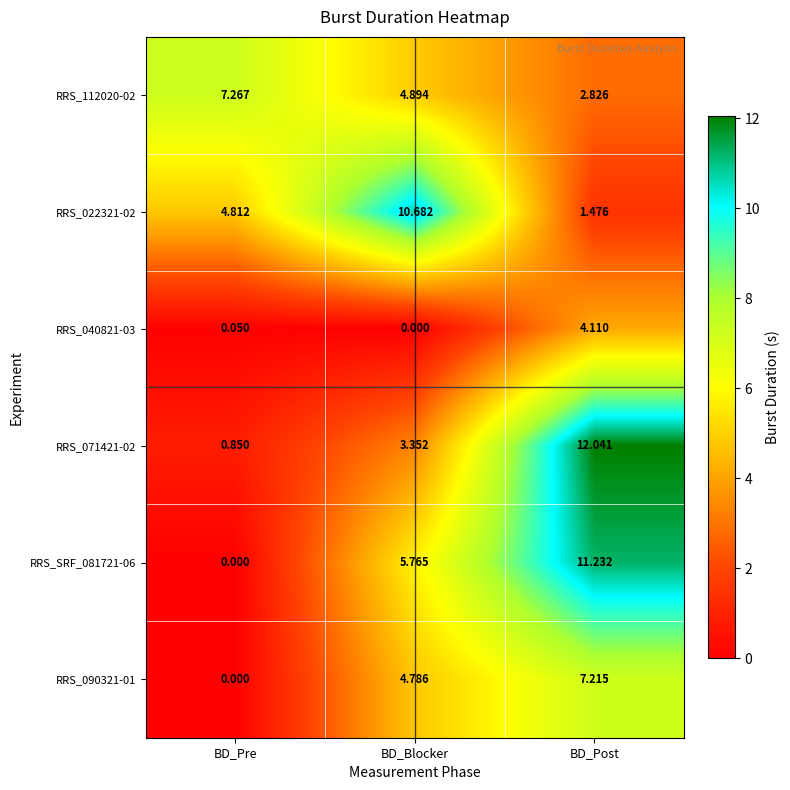

What is the total value across all series at BD_Blocker?

29.5